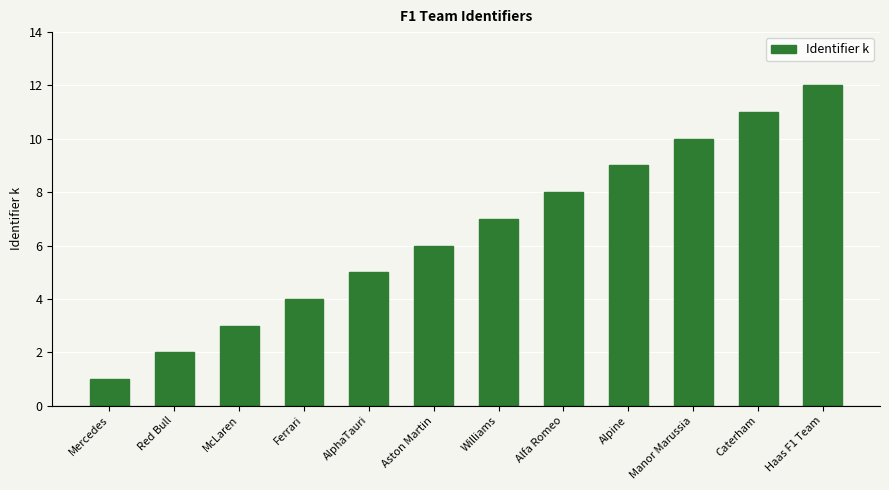

What is the label of the 8th bar from the left?

Alfa Romeo